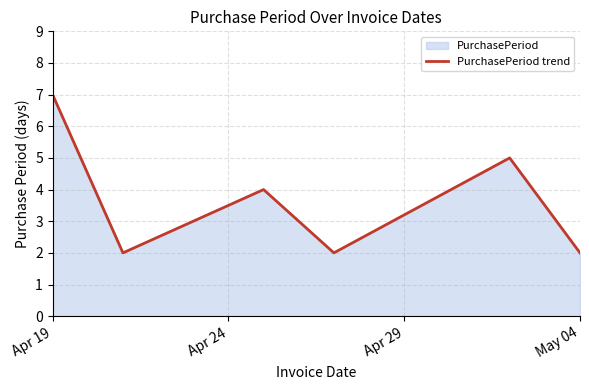

What is the difference between the maximum and minimum values?

5